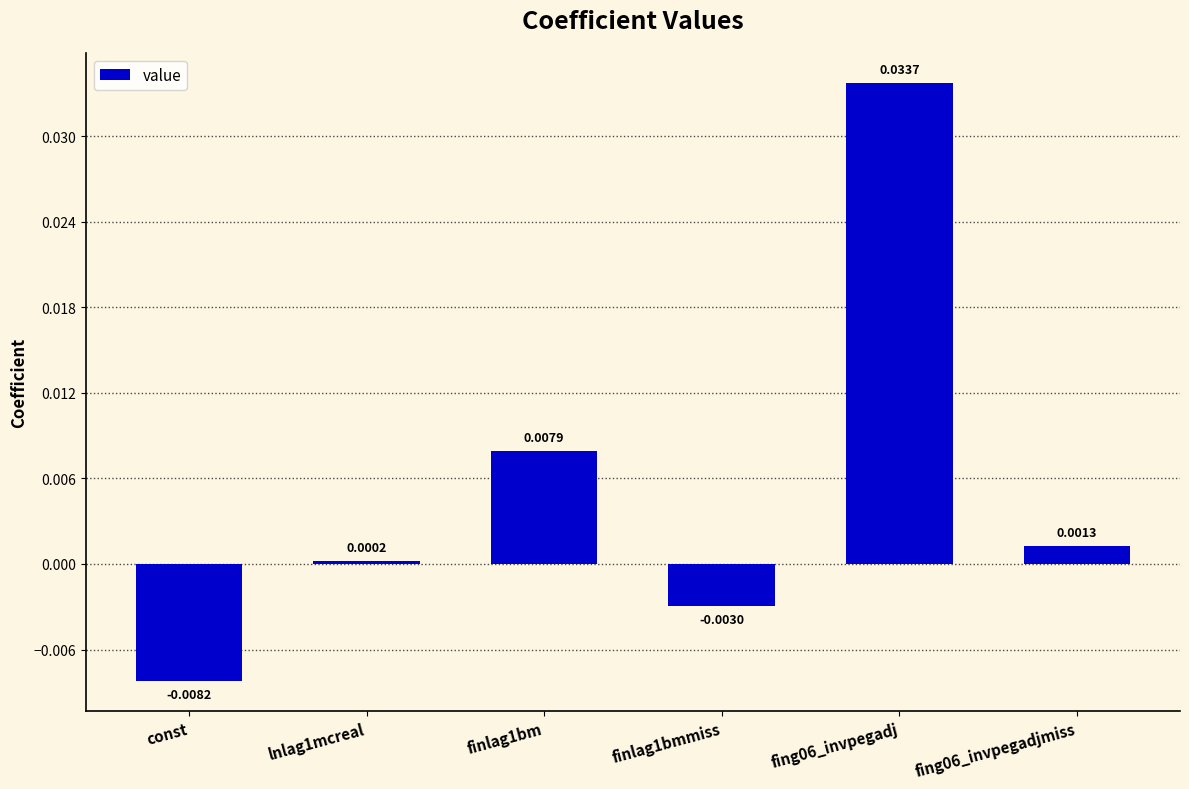

What is the label of the 2nd bar from the right?

fing06_invpegadj